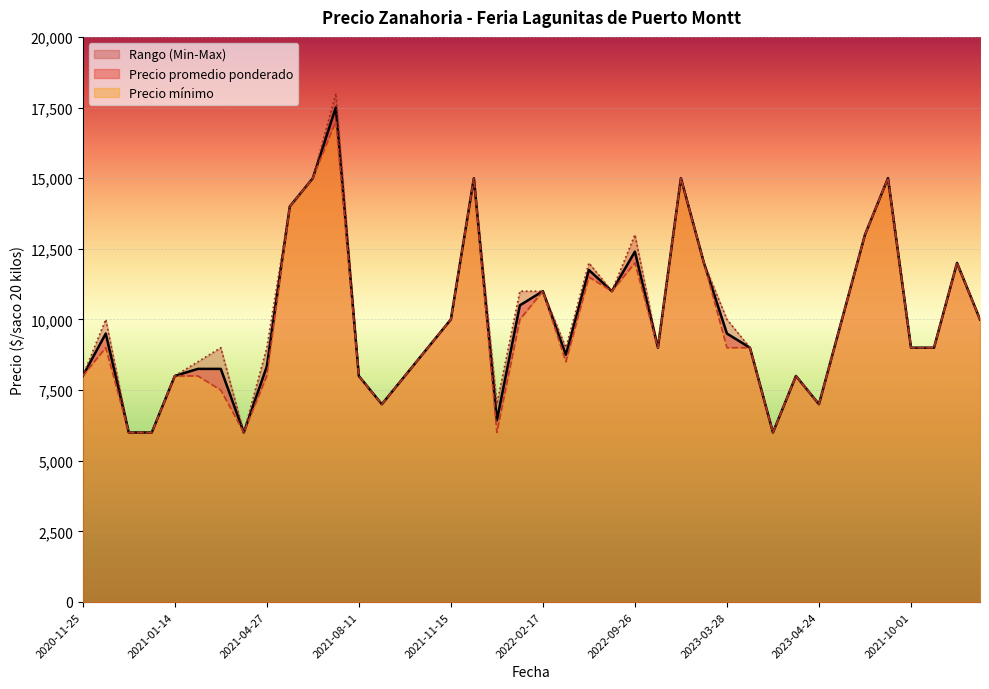

What is the maximum value for Precio promedio ponderado?

17500